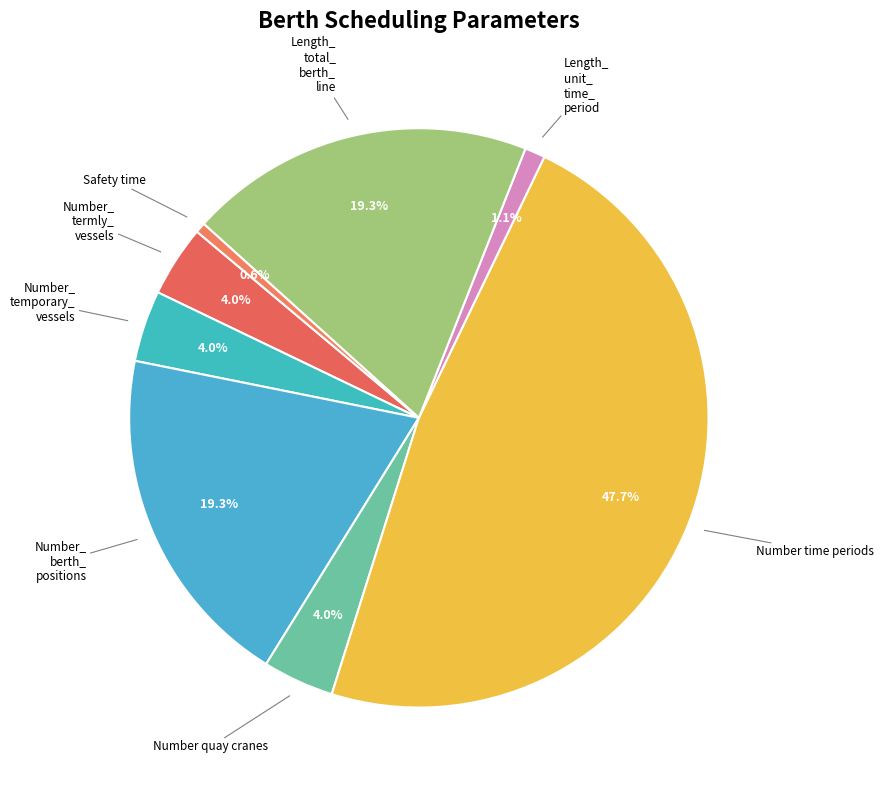

To the nearest percent, what is the average slice percentage?

12%